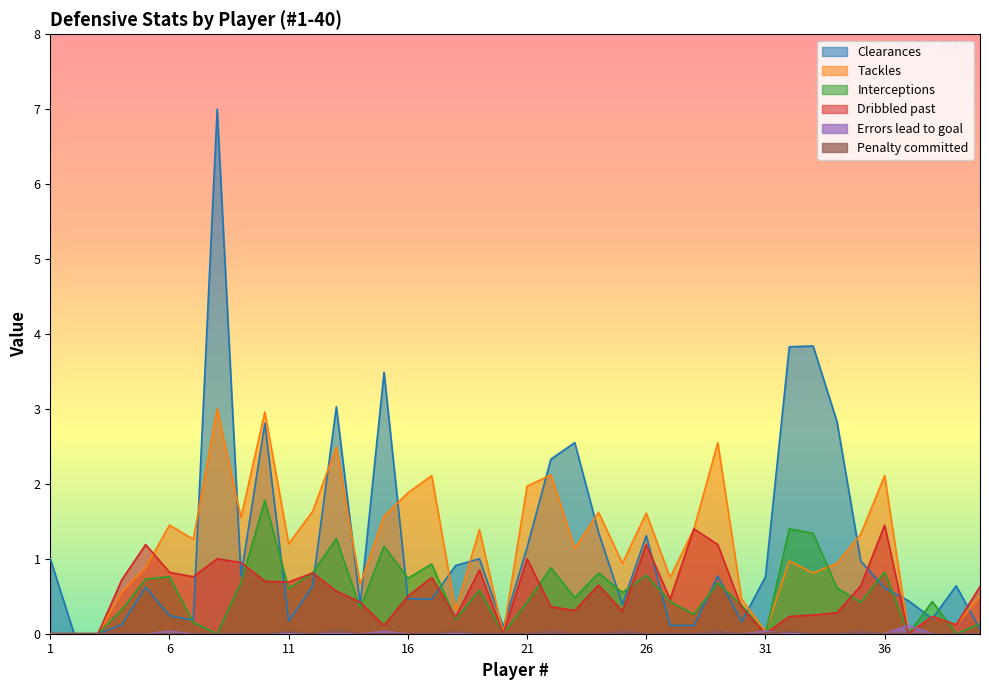

Between 30 and 27, which is larger?

30